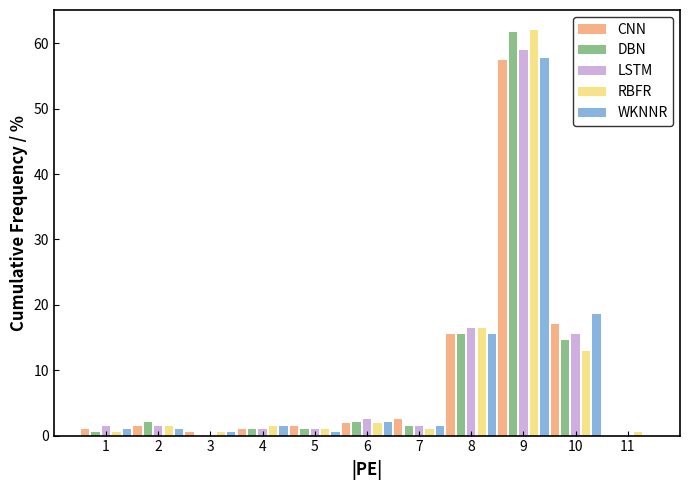

Which category has the highest value in the DBN series?

9